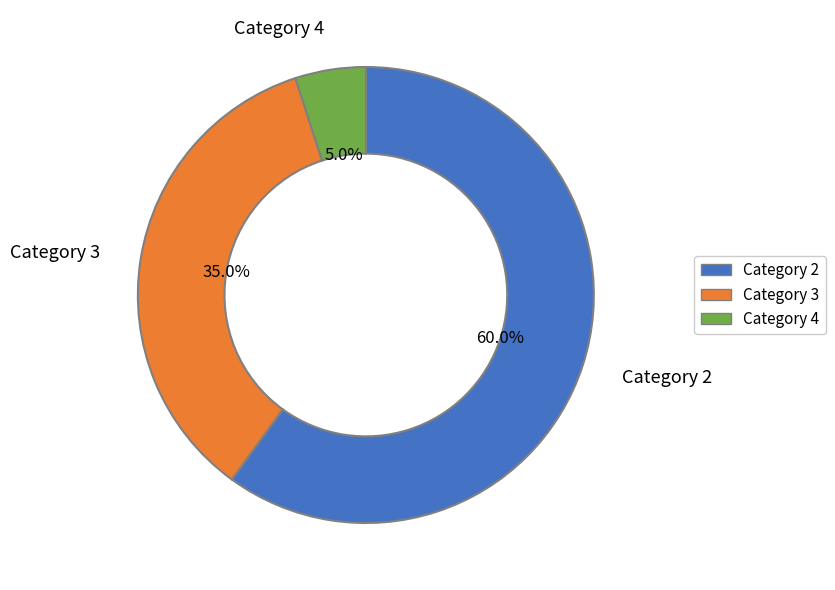

Does any single category account for the majority?

Yes